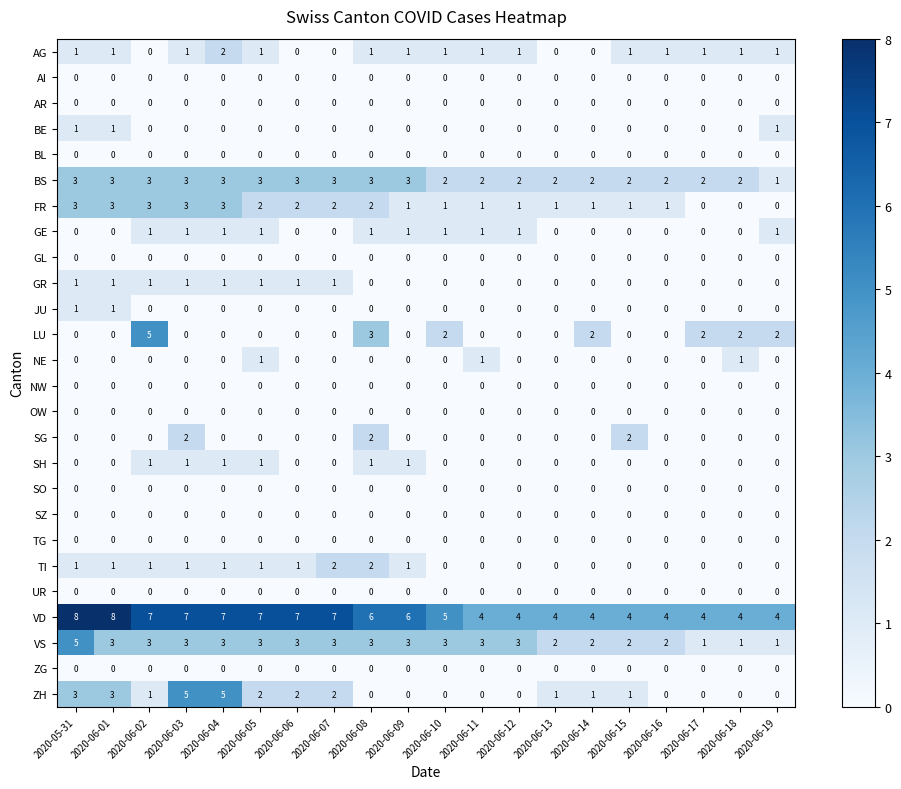

What is the sum of all TI values?

12